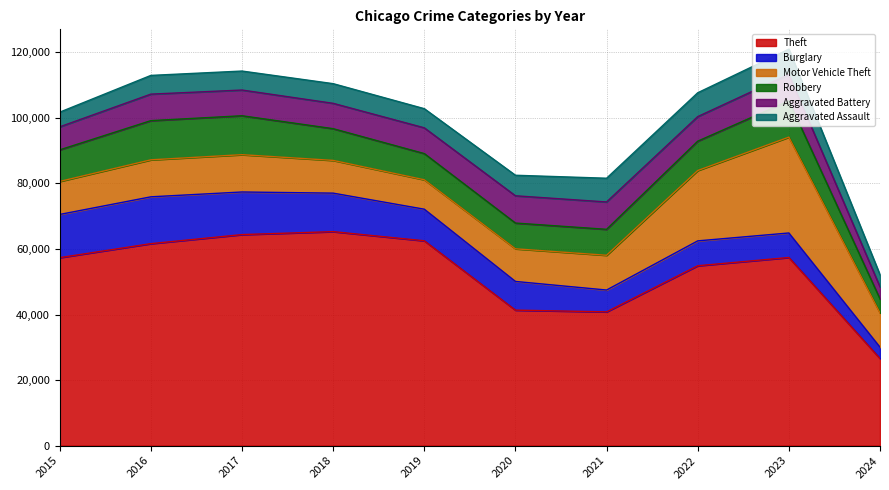

At how many categories does at least one series exceed 38651?

9